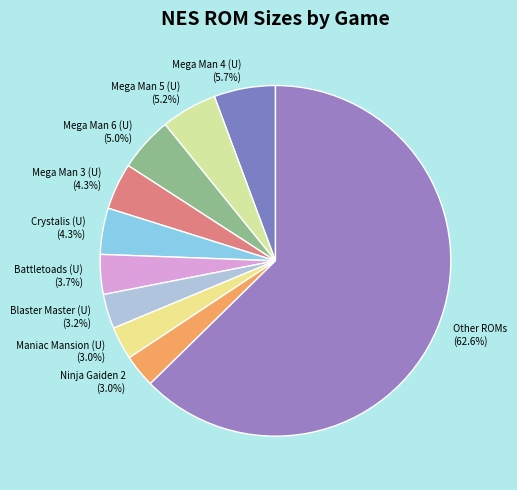

Is Ninja Gaiden 2 the majority of the pie?

No